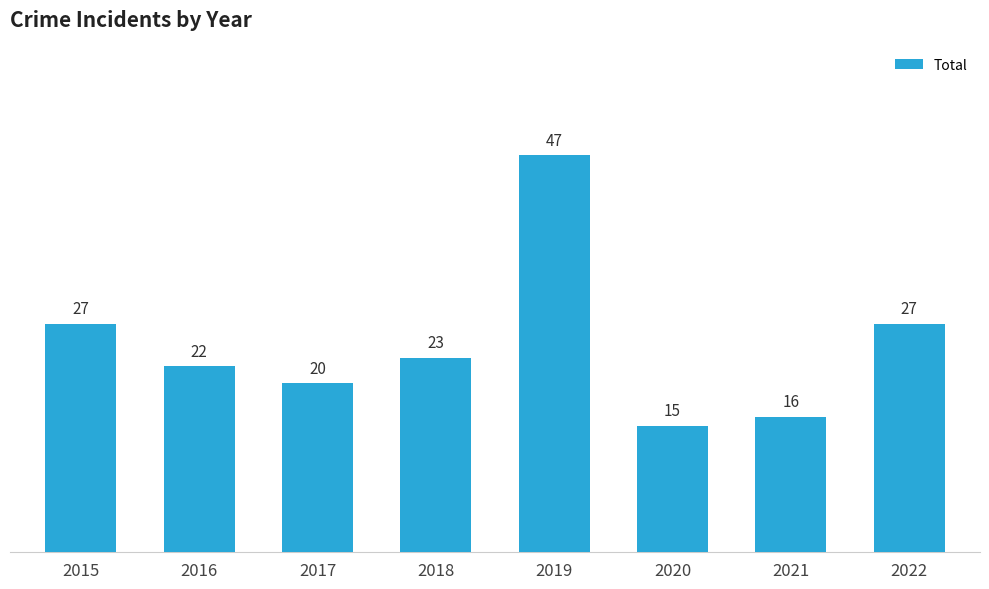

Is it true that the value at 2019 is 47?

True